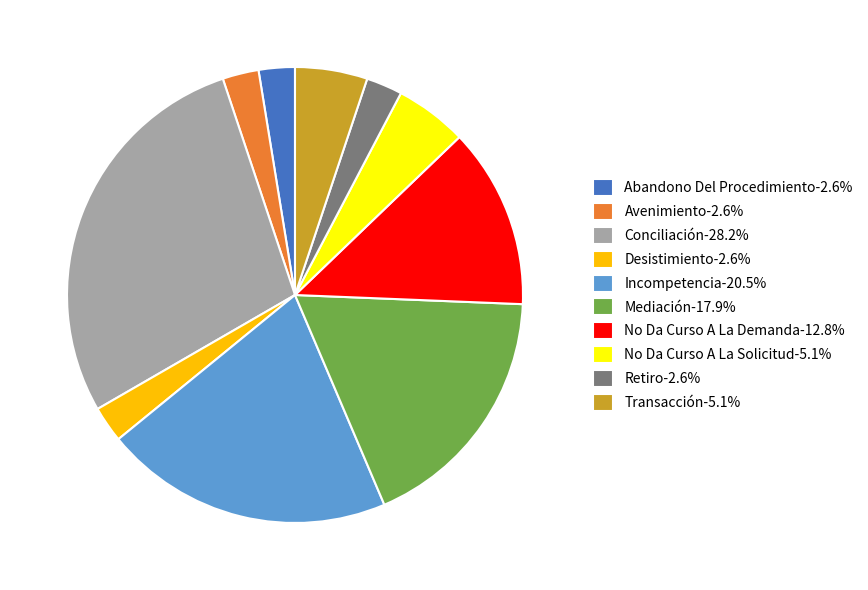

Do No Da Curso A La Solicitud and Retiro together represent more than half of the pie?

No